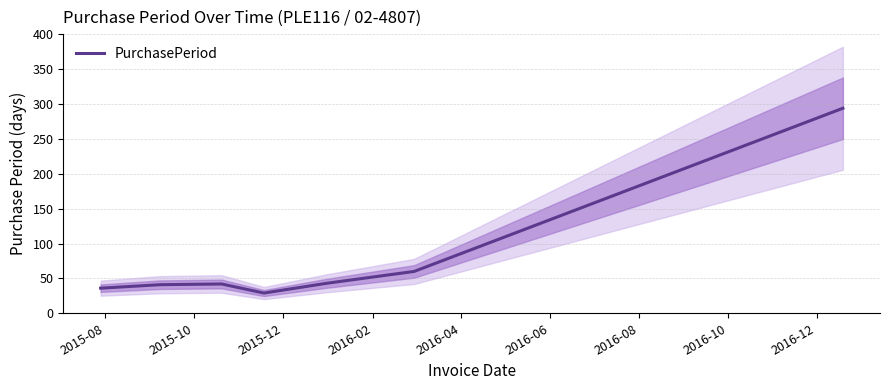

Between 2016-06 and 2015-12, which is larger?

2016-06